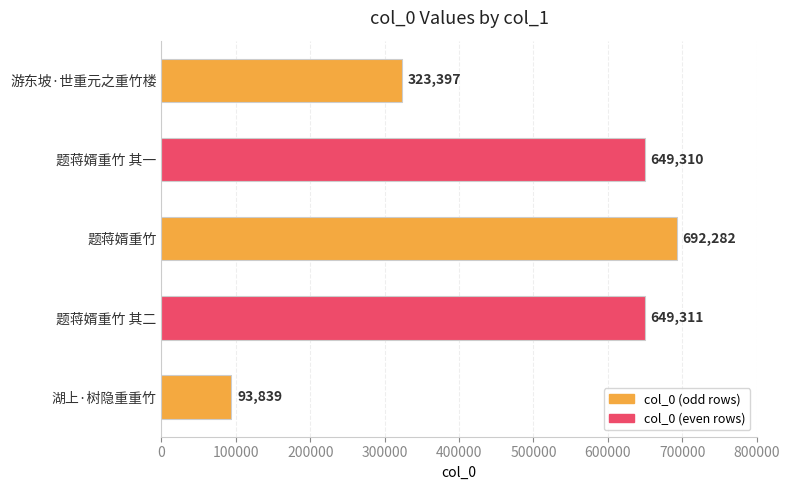

What is the difference between the maximum and second lowest values?

368885